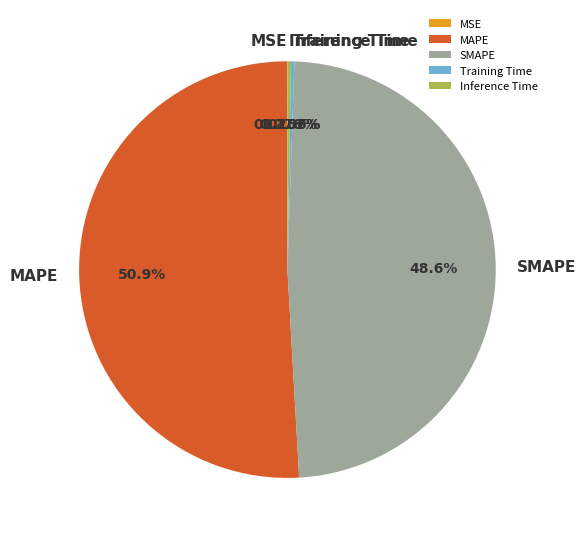

Between Inference Time and SMAPE, which is larger?

SMAPE